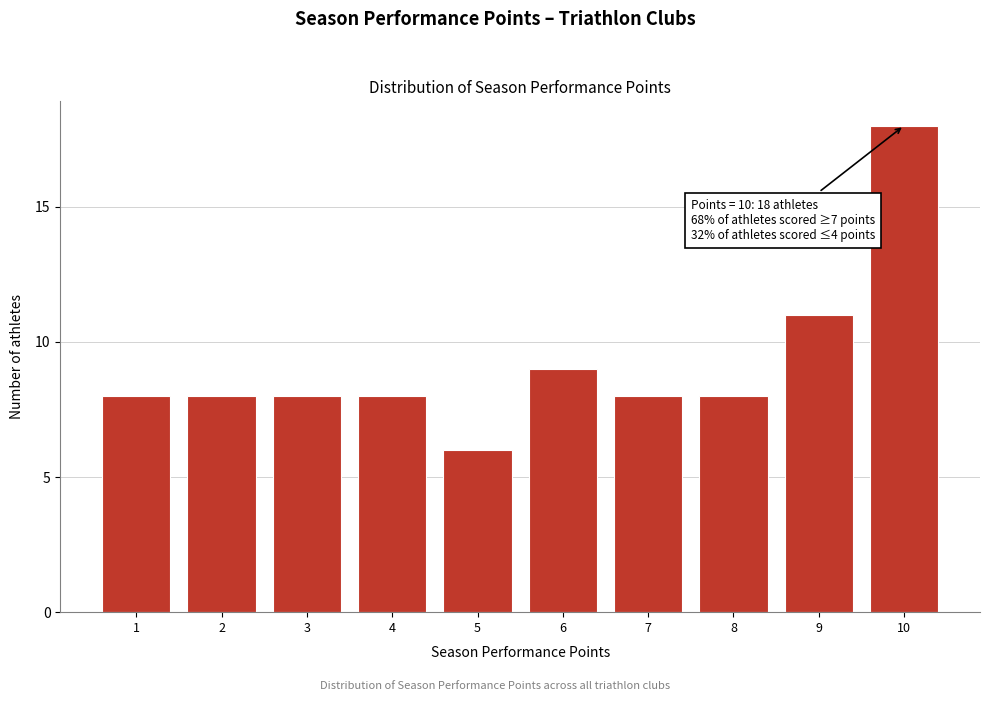

Reading right to left, transcribe all the data shown in this chart.

18	11	8	8	9	6	8	8	8	8